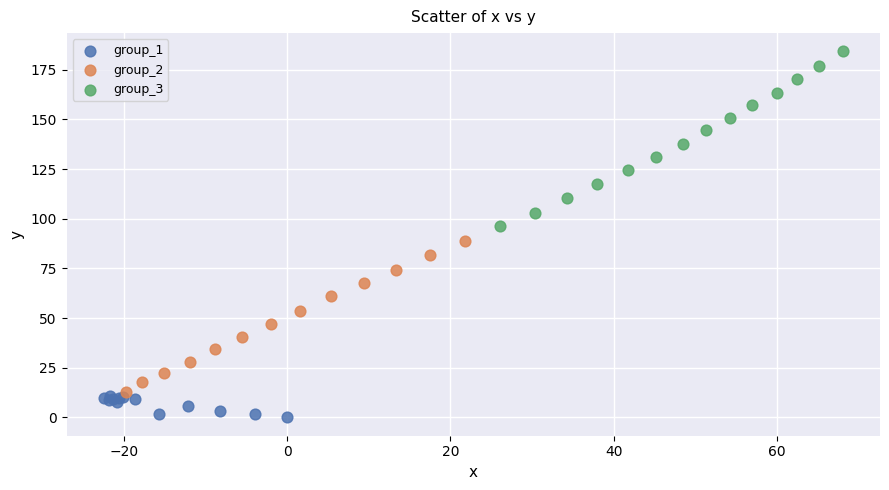

Which series contains the lowest Y value?

group_1